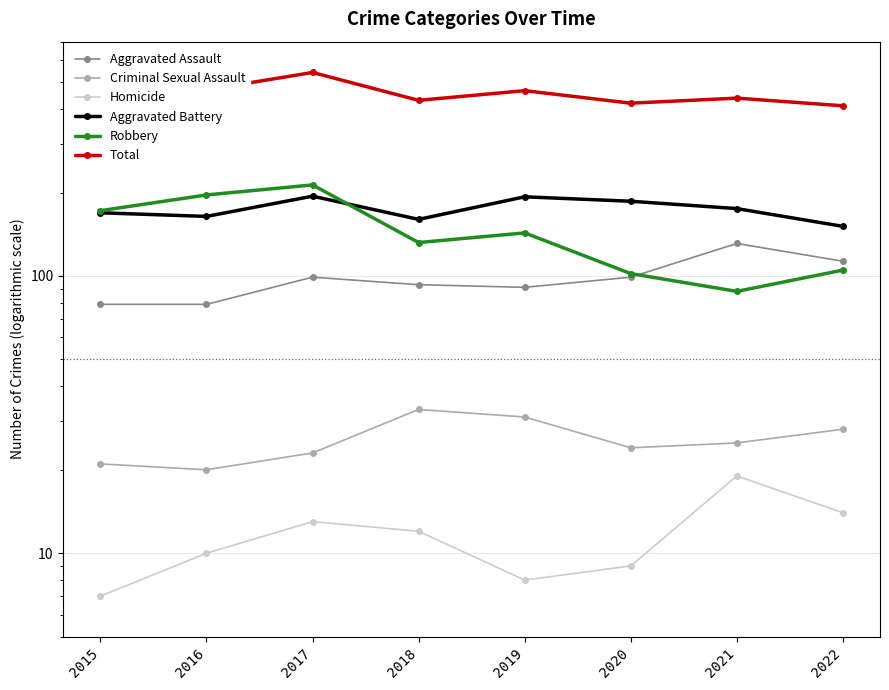

At which category does Aggravated Assault reach its first local valley?

2019